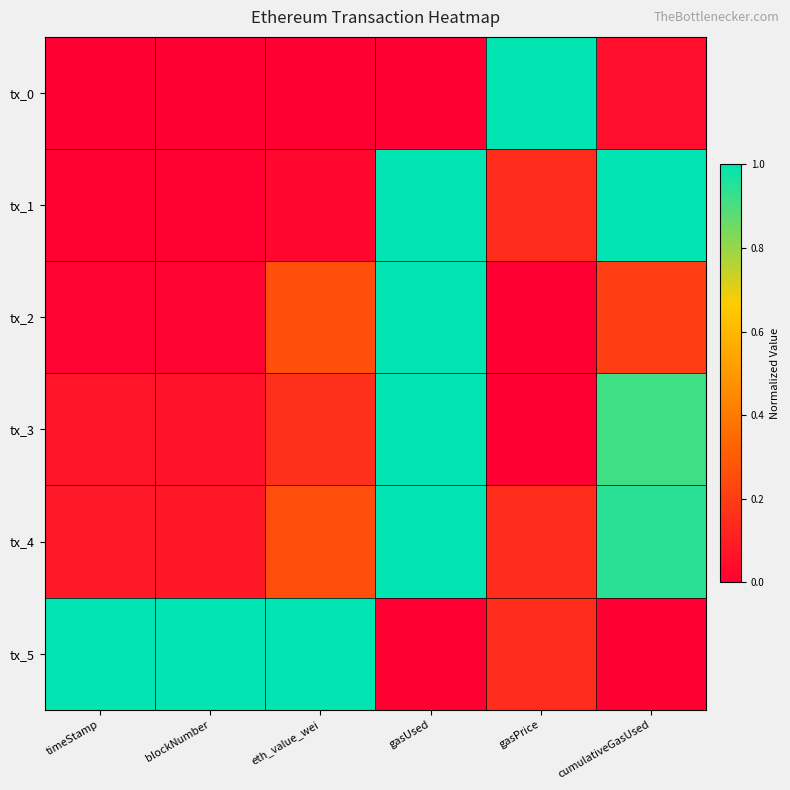

Reading left to right, what are all the values shown in this chart?

tx_0: timeStamp=0.0	blockNumber=0.0	eth_value_wei=0.0	gasUsed=0.0	gasPrice=1.0	cumulativeGasUsed=0.1
tx_1: timeStamp=0.0	blockNumber=0.0	eth_value_wei=0.0	gasUsed=1.0	gasPrice=0.1	cumulativeGasUsed=1.0
tx_2: timeStamp=0.0	blockNumber=0.0	eth_value_wei=0.3	gasUsed=1.0	gasPrice=0.0	cumulativeGasUsed=0.2
tx_3: timeStamp=0.1	blockNumber=0.1	eth_value_wei=0.2	gasUsed=1.0	gasPrice=0.0	cumulativeGasUsed=0.9
tx_4: timeStamp=0.1	blockNumber=0.1	eth_value_wei=0.3	gasUsed=1.0	gasPrice=0.1	cumulativeGasUsed=0.9
tx_5: timeStamp=1.0	blockNumber=1.0	eth_value_wei=1.0	gasUsed=0.0	gasPrice=0.1	cumulativeGasUsed=0.0